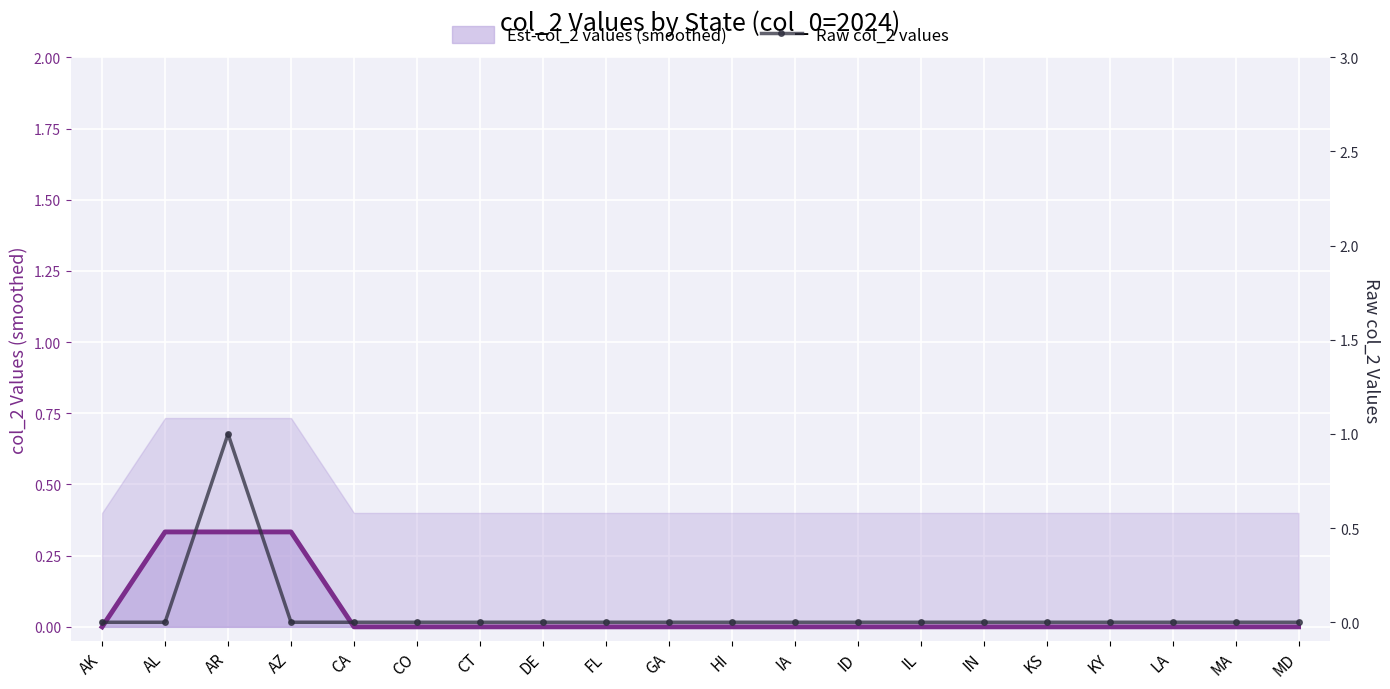

Between CA and DE, which is larger?

CA